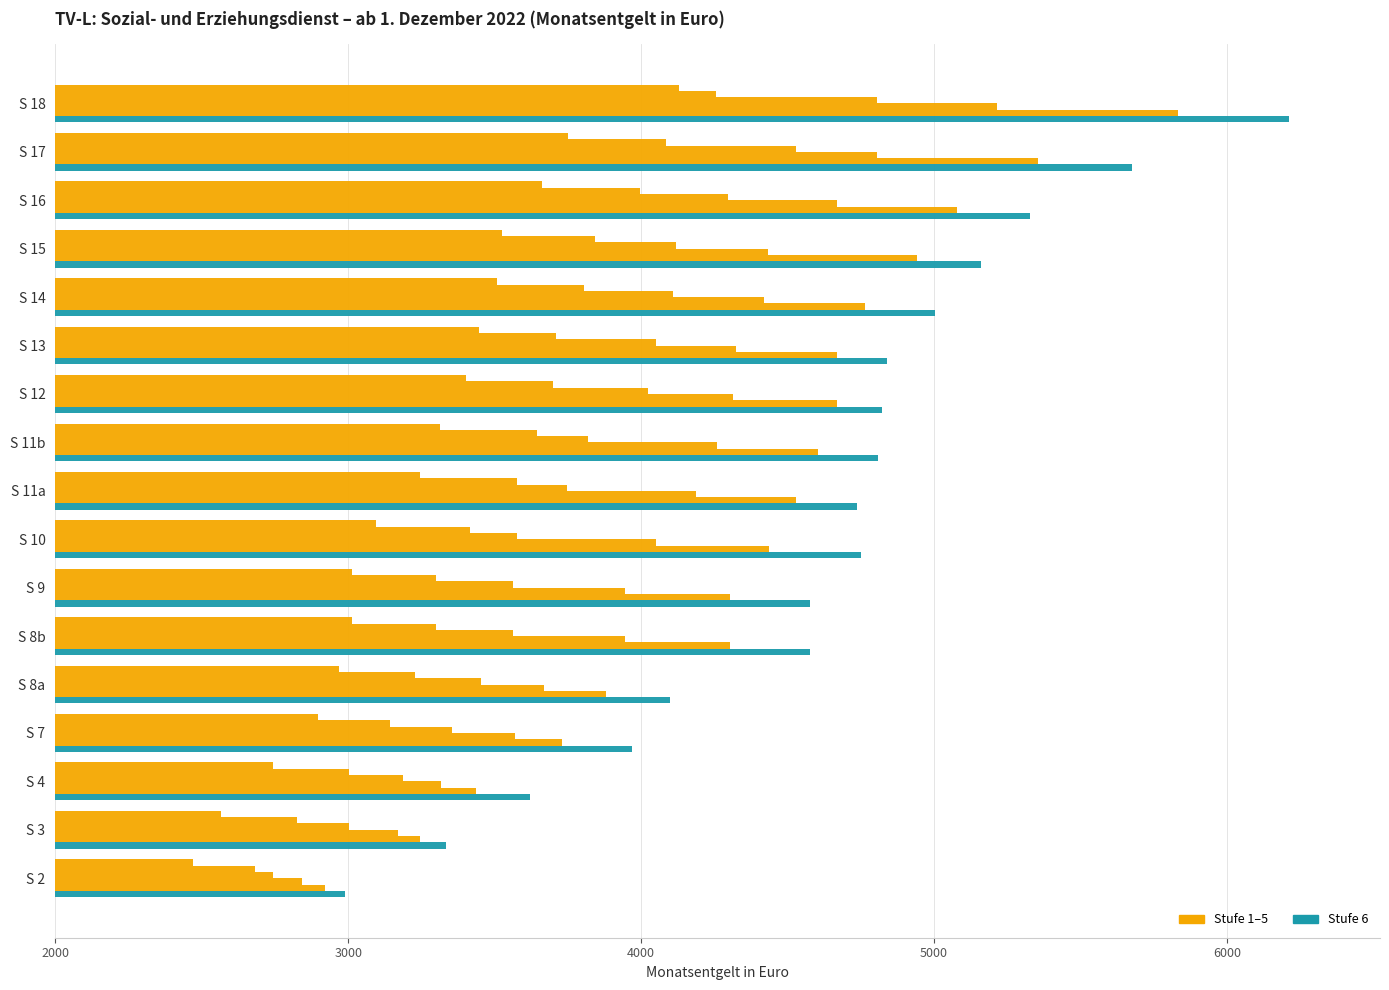

Count the number of categories in the chart.

17